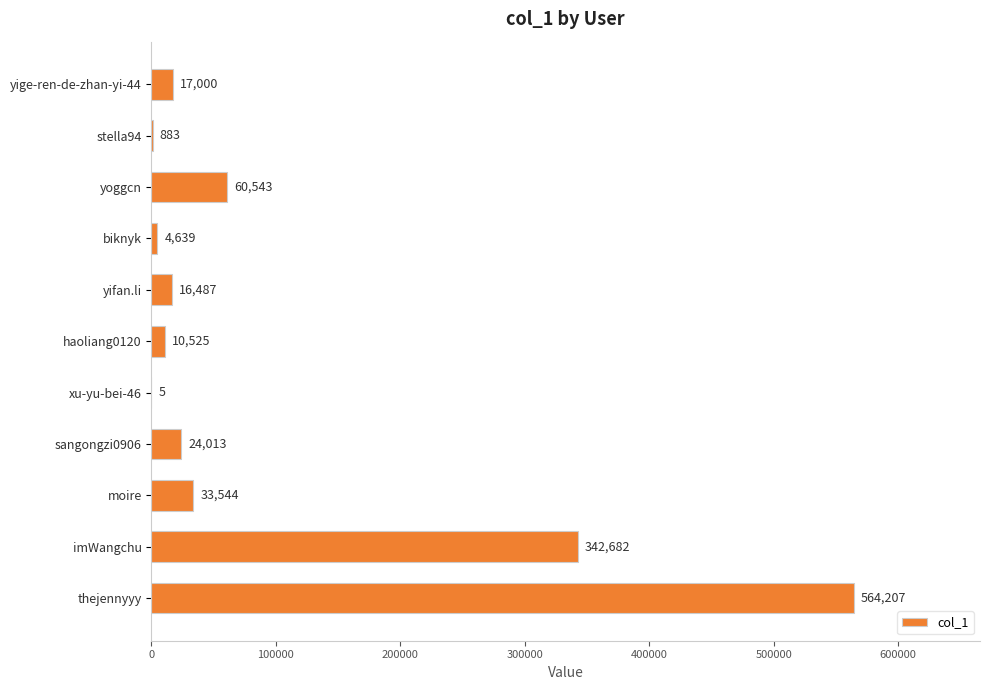

What is the sum of the values at thejennyyy and yige-ren-de-zhan-yi-44?

581207